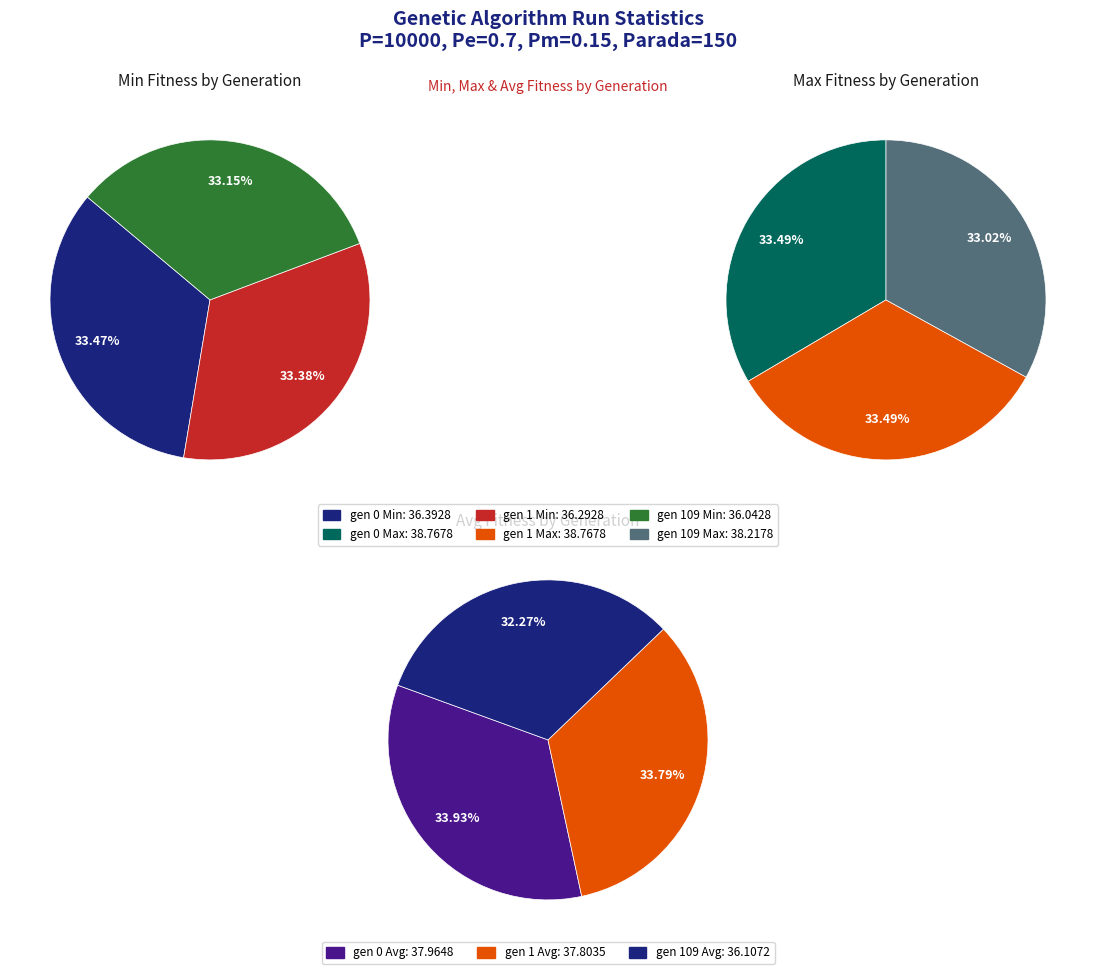

To the nearest percent, what is the difference between the gen 109 and gen 1 slice percentages?

2%